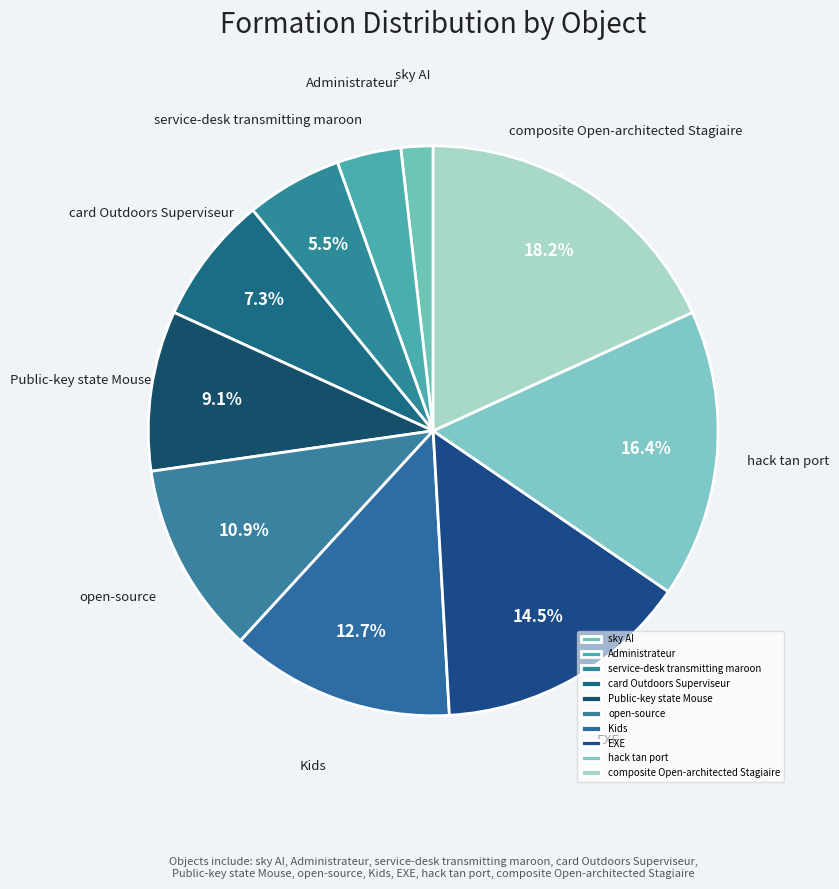

Rank the categories by value from highest to lowest.

composite Open-architected Stagiaire, hack tan port, EXE, Kids, open-source, Public-key state Mouse, card Outdoors Superviseur, service-desk transmitting maroon, Administrateur, sky AI